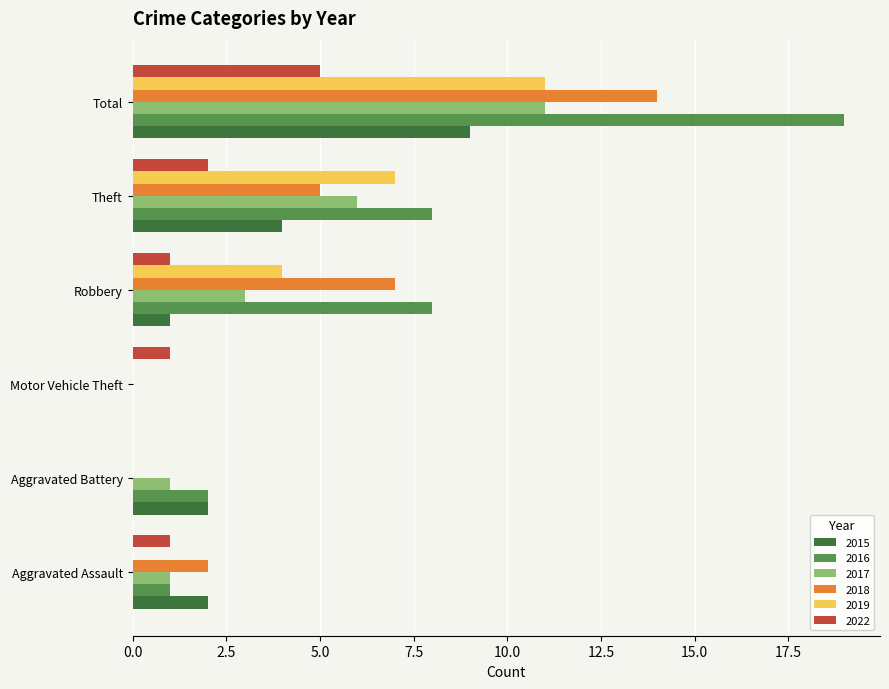

Between Theft and Total, which series saw the biggest shift?

2016